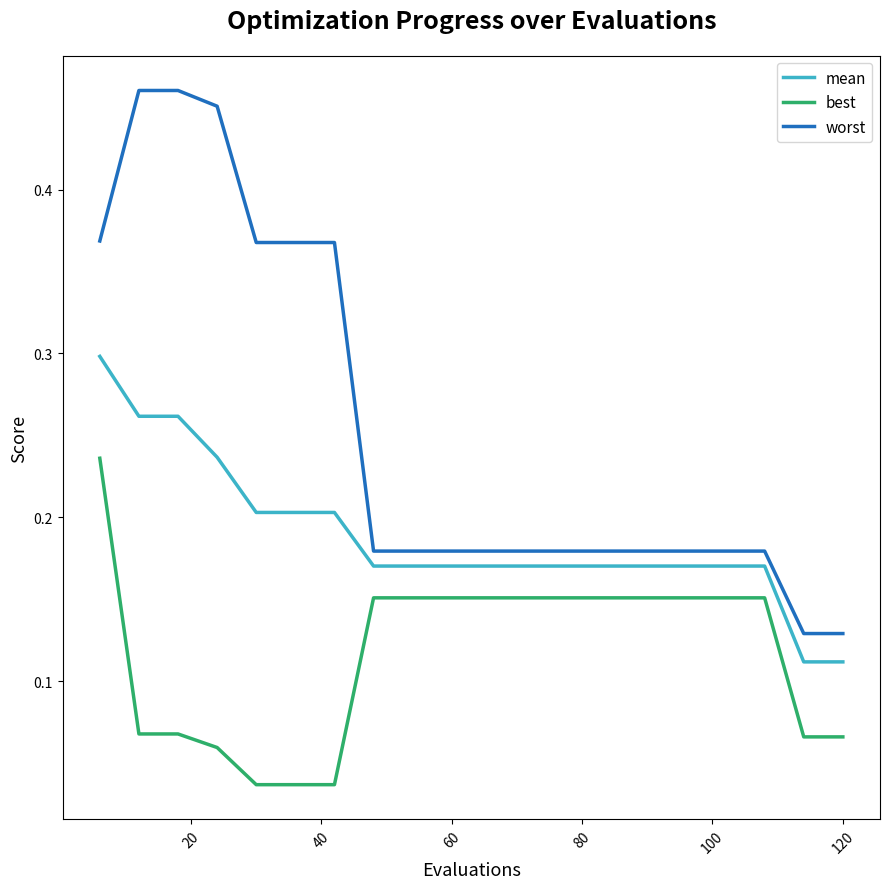

What are all the series names shown in the legend?

mean, best, worst